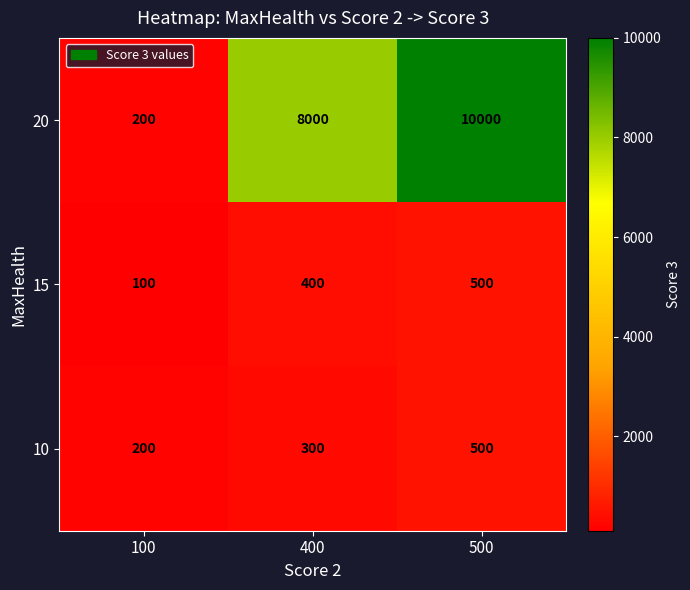

At how many categories does at least one series exceed 3426?

2